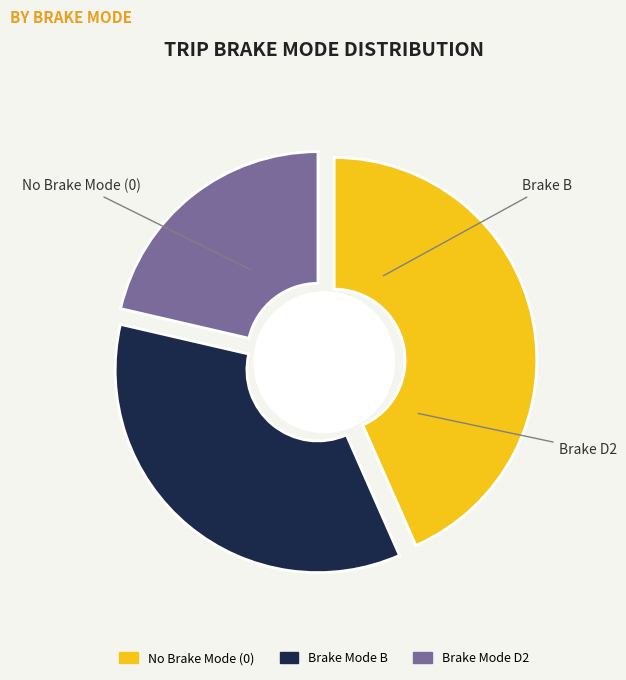

To the nearest percent, what is the average slice percentage?

33%